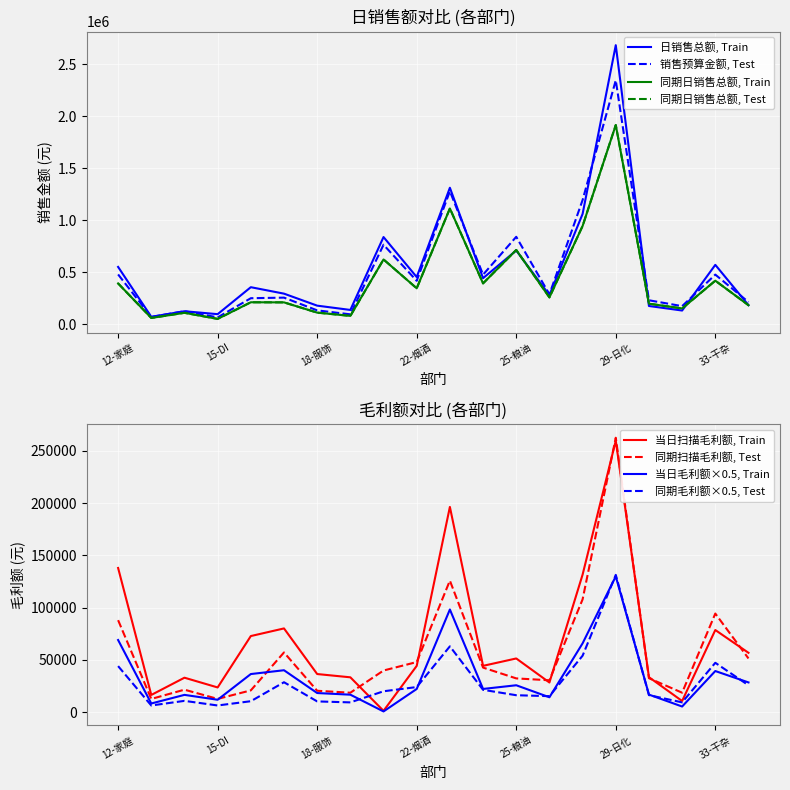

True or false: 同期扫描毛利额, Test and 同期毛利额×0.5, Test intersect in this chart.

False